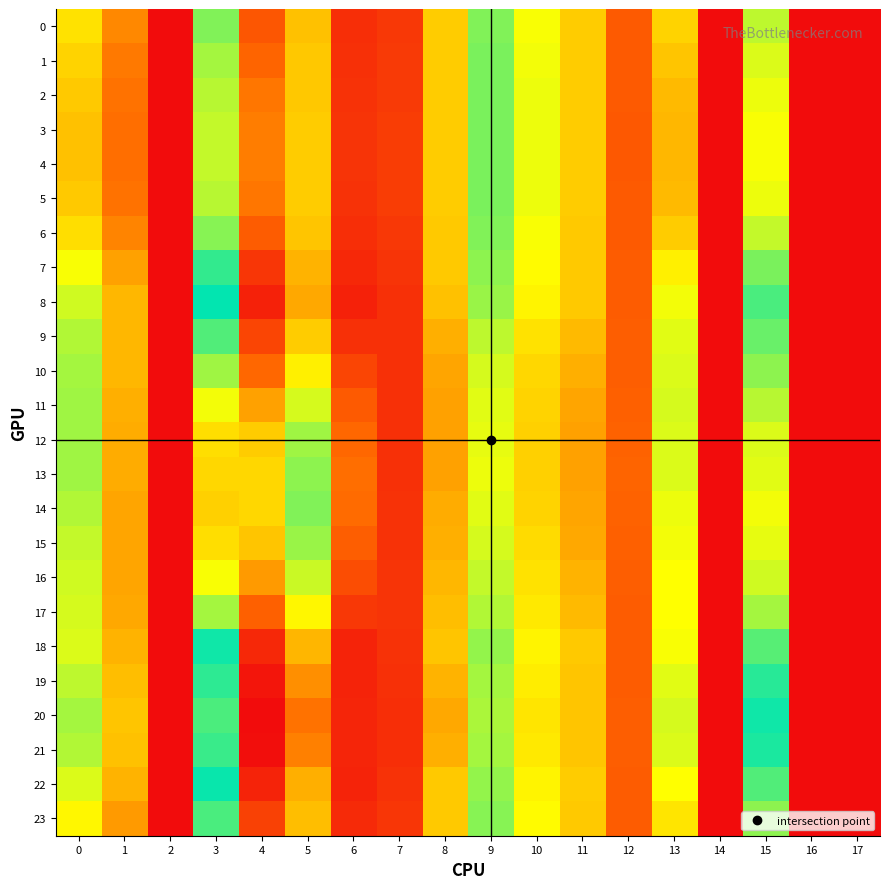

Reading left to right, extract all data points from this chart.

0: 0=11.7	1=7.9	2=0.0	3=16.1	4=33.2	5=28.1	6=2.5	7=3.2	8=10.8	9=16.1	10=13.1	11=10.7	12=5.7	13=11.0	14=0.0	15=14.6	16=0.0	17=0.0
1: 0=11.0	1=7.3	2=0.0	3=15.2	4=32.1	5=28.0	6=2.7	7=3.4	8=10.8	9=16.2	10=13.2	11=10.7	12=5.6	13=10.4	14=0.0	15=13.8	16=0.0	17=0.0
2: 0=10.6	1=7.0	2=0.0	3=14.6	4=31.4	5=27.9	6=2.9	7=3.5	8=10.8	9=16.2	10=13.3	11=10.8	12=5.6	13=10.0	14=0.0	15=13.3	16=0.0	17=0.0
3: 0=10.4	1=6.8	2=0.0	3=14.4	4=31.1	5=27.8	6=2.9	7=3.5	8=10.8	9=16.2	10=13.3	11=10.8	12=5.6	13=9.8	14=0.0	15=13.0	16=0.0	17=0.0
4: 0=10.3	1=6.8	2=0.0	3=14.3	4=31.1	5=27.8	6=2.9	7=3.5	8=10.8	9=16.2	10=13.3	11=10.8	12=5.6	13=9.8	14=0.0	15=13.0	16=0.0	17=0.0
5: 0=10.5	1=7.0	2=0.0	3=14.6	4=31.4	5=27.8	6=2.9	7=3.5	8=10.7	9=16.2	10=13.3	11=10.7	12=5.6	13=10.0	14=0.0	15=13.3	16=0.0	17=0.0
6: 0=11.4	1=7.7	2=0.0	3=15.9	4=32.8	5=28.1	6=2.5	7=3.3	8=10.6	9=16.0	10=13.1	11=10.7	12=5.6	13=10.8	14=0.0	15=14.3	16=0.0	17=0.0
7: 0=13.0	1=9.0	2=0.0	3=18.0	4=35.5	5=28.8	6=2.0	7=2.9	8=10.6	9=15.8	10=12.7	11=10.7	12=5.8	13=12.2	14=0.0	15=16.2	16=0.0	17=0.0
8: 0=14.1	1=9.8	2=0.0	3=19.2	4=36.9	5=29.2	6=1.6	7=2.7	8=10.3	9=15.5	10=12.3	11=10.6	12=5.8	13=13.2	14=0.0	15=17.4	16=0.0	17=0.0
9: 0=14.8	1=9.9	2=0.0	3=17.2	4=34.4	5=27.7	6=2.7	7=2.6	8=9.5	9=14.6	10=11.7	11=10.0	12=5.9	13=13.6	14=0.0	15=16.7	16=0.0	17=0.0
10: 0=15.1	1=9.8	2=0.0	3=15.2	4=32.0	5=26.3	6=4.1	7=2.6	8=9.1	9=14.0	10=11.3	11=9.5	12=6.0	13=13.8	14=0.0	15=15.8	16=0.0	17=0.0
11: 0=15.3	1=9.6	2=0.0	3=13.1	4=29.6	5=24.6	6=5.6	7=2.6	8=9.0	9=13.6	10=11.0	11=9.2	12=6.2	13=13.8	14=0.0	15=14.7	16=0.0	17=0.0
12: 0=15.3	1=9.4	2=0.0	3=11.6	4=27.8	5=23.2	6=6.6	7=2.7	8=9.0	9=13.4	10=10.9	11=9.0	12=6.3	13=13.8	14=0.0	15=13.8	16=0.0	17=0.0
13: 0=15.2	1=9.4	2=0.0	3=11.2	4=27.4	5=22.9	6=6.8	7=2.7	8=9.0	9=13.4	10=10.9	11=8.9	12=6.3	13=13.7	14=0.0	15=13.6	16=0.0	17=0.0
14: 0=14.8	1=9.2	2=0.0	3=10.9	4=27.3	5=22.6	6=6.6	7=2.8	8=9.3	9=13.7	10=11.1	11=9.1	12=6.2	13=13.4	14=0.0	15=13.2	16=0.0	17=0.0
15: 0=14.4	1=9.1	2=0.0	3=11.5	4=28.1	5=23.1	6=5.9	7=2.9	8=9.6	9=14.0	10=11.3	11=9.3	12=6.1	13=13.1	14=0.0	15=13.4	16=0.0	17=0.0
16: 0=14.1	1=9.1	2=0.0	3=13.0	4=29.9	5=24.4	6=4.7	7=2.9	8=9.9	9=14.4	10=11.6	11=9.7	12=5.9	13=12.9	14=0.0	15=14.1	16=0.0	17=0.0
17: 0=13.8	1=9.2	2=0.0	3=15.2	4=32.4	5=26.0	6=3.2	7=2.9	8=10.2	9=14.9	10=12.0	11=10.0	12=5.8	13=12.8	14=0.0	15=15.2	16=0.0	17=0.0
18: 0=13.8	1=9.7	2=0.0	3=18.8	4=36.5	5=28.7	6=1.7	7=2.8	8=10.5	9=15.5	10=12.4	11=10.6	12=5.8	13=12.9	14=0.0	15=17.1	16=0.0	17=0.0
19: 0=14.6	1=10.1	2=0.0	3=20.4	4=37.8	5=30.4	6=1.7	7=2.6	8=9.7	9=15.2	10=12.1	11=10.5	12=5.9	13=13.6	14=0.0	15=18.2	16=0.0	17=0.0
20: 0=15.1	1=10.4	2=0.0	3=21.2	4=38.5	5=31.5	6=1.9	7=2.6	8=9.2	9=14.9	10=11.8	11=10.4	12=5.9	13=14.0	14=0.0	15=18.9	16=0.0	17=0.0
21: 0=14.8	1=10.3	2=0.0	3=20.7	4=38.2	5=30.9	6=1.8	7=2.5	8=9.6	9=15.1	10=12.0	11=10.5	12=5.9	13=13.8	14=0.0	15=18.5	16=0.0	17=0.0
22: 0=13.8	1=9.6	2=0.0	3=19.0	4=36.8	5=29.0	6=1.7	7=2.7	8=10.6	9=15.6	10=12.5	11=10.7	12=5.8	13=12.9	14=0.0	15=17.2	16=0.0	17=0.0
23: 0=12.6	1=8.7	2=0.0	3=17.4	4=34.7	5=28.4	6=2.1	7=3.0	8=10.7	9=15.8	10=12.8	11=10.6	12=5.7	13=11.9	14=0.0	15=15.7	16=0.0	17=0.0